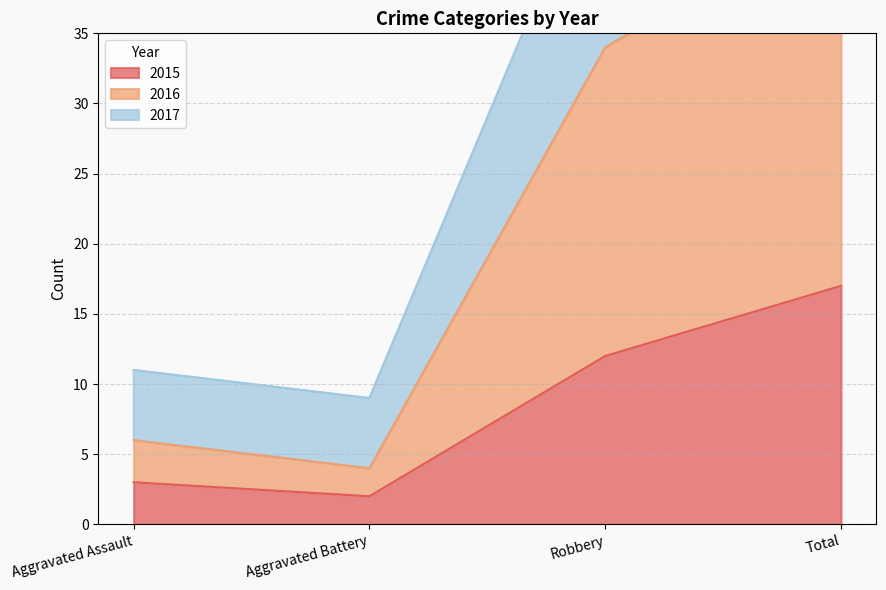

List the series in order of their peak value, highest first.

2017, 2016, 2015